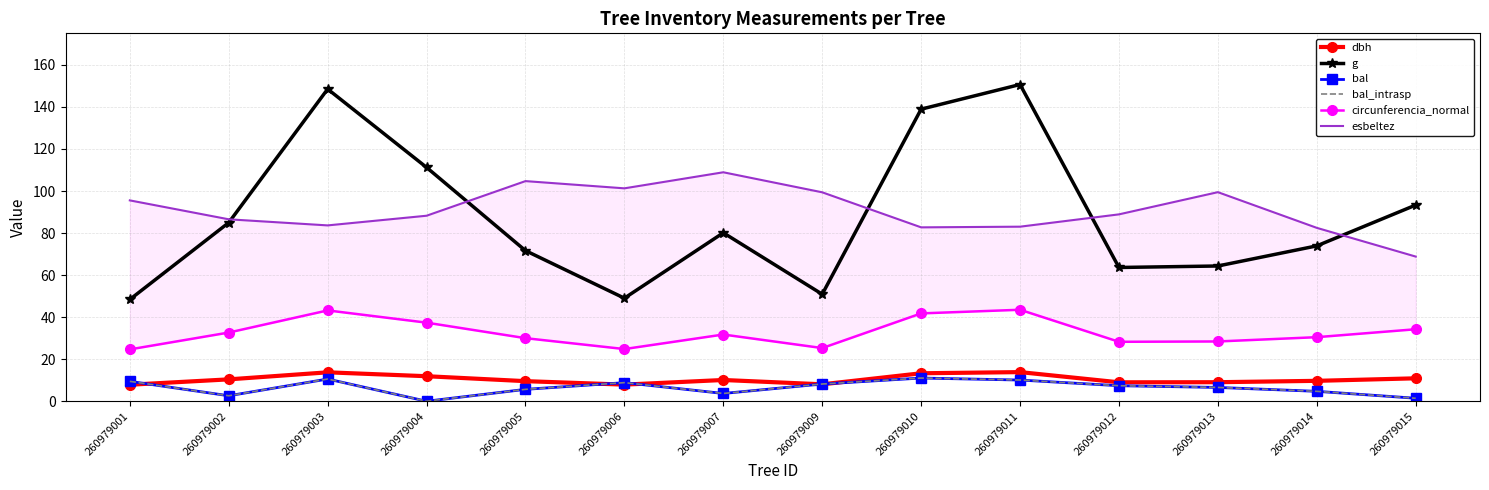

True or false: circunferencia_normal has more than 1 points higher than both neighbors.

True